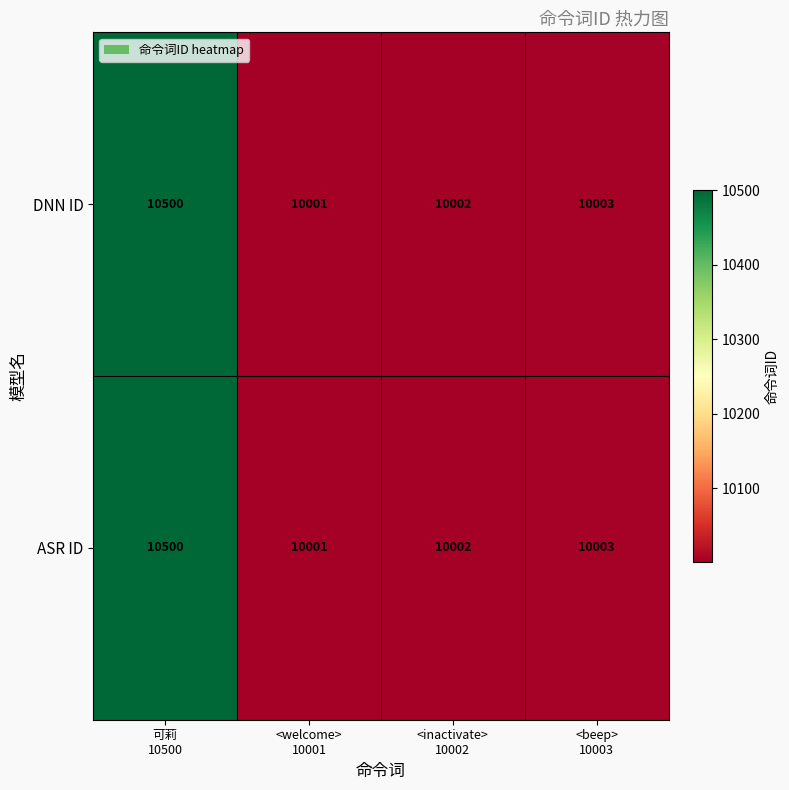

Reading left to right, transcribe all the data shown in this chart.

DNN ID: 10500	10001	10002	10003
ASR ID: 10500	10001	10002	10003